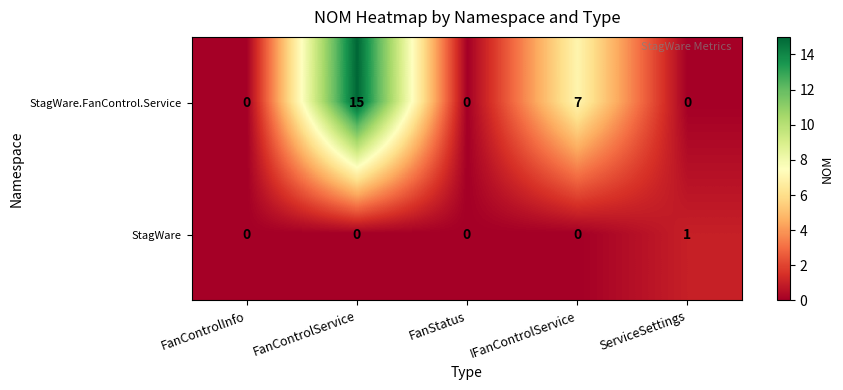

Which series changed the most between FanControlInfo and IFanControlService?

StagWare.FanControl.Service